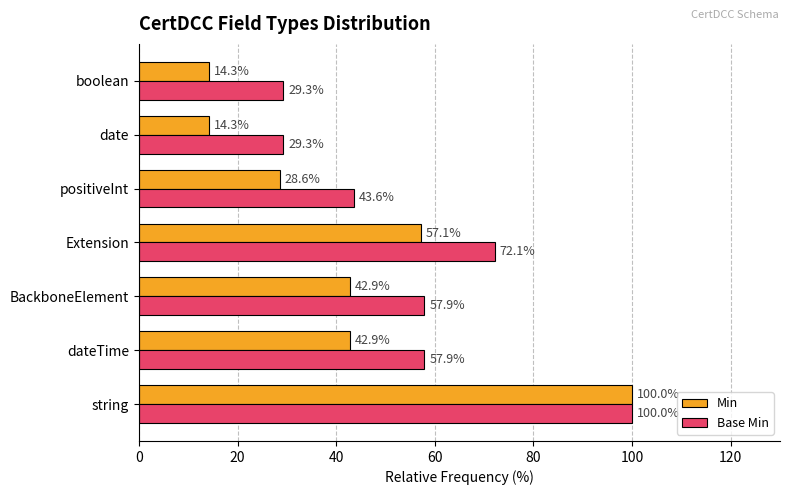

What is the maximum value for Min?

100.0